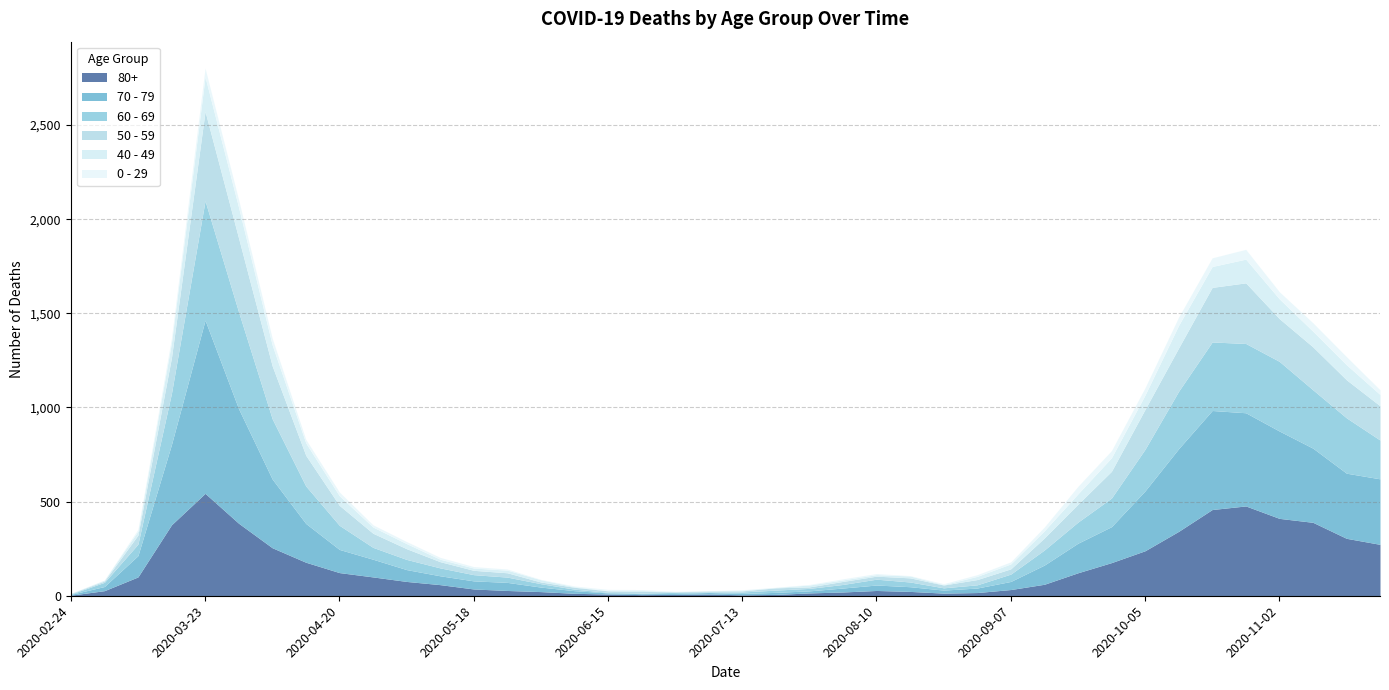

Reading left to right, list all the values displayed in this chart.

80+: 3	27	100	377	544	385	255	178	123	100	76	59	36	28	22	13	9	6	7	9	5	7	15	20	28	23	14	17	33	61	122	176	239	342	458	477	411	390	305	273
70 - 79: 4	22	113	427	920	608	365	206	123	94	63	47	43	43	24	14	6	5	5	8	7	11	11	21	29	25	16	24	43	102	157	191	318	439	526	495	464	394	346	348
60 - 69: 2	22	61	272	634	514	320	199	128	63	54	42	33	28	18	8	3	3	6	3	8	12	13	19	31	25	12	17	39	80	112	152	221	305	364	368	370	310	294	206
50 - 59: 3	7	48	190	475	392	281	163	106	75	57	33	23	23	9	10	8	9	3	5	6	12	8	16	16	22	15	28	28	64	95	142	212	230	290	322	227	228	202	182
40 - 49: 0	5	21	79	183	163	111	66	51	33	27	13	12	14	12	3	2	5	1	1	4	2	10	8	8	10	2	17	26	38	55	72	76	120	111	126	105	83	80	60
0 - 29: 1	0	10	25	47	42	36	19	20	12	11	10	8	6	2	4	6	5	2	1	2	1	3	6	6	2	5	9	11	20	40	38	39	44	46	52	38	45	43	25